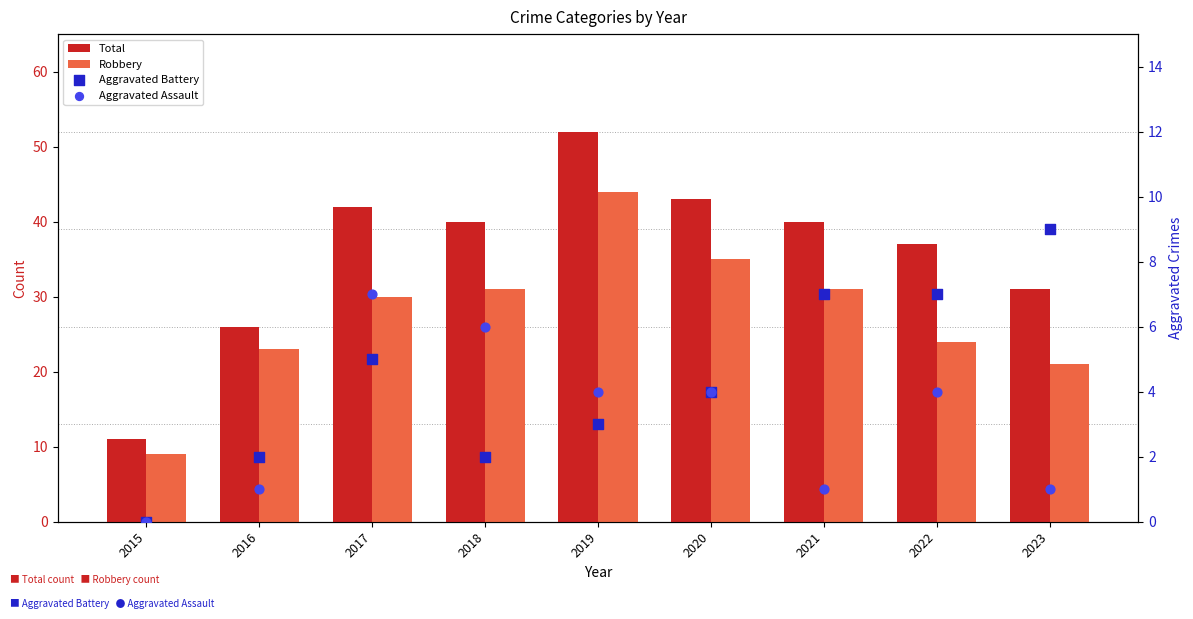

At which category is the sum across all series the highest?

2019